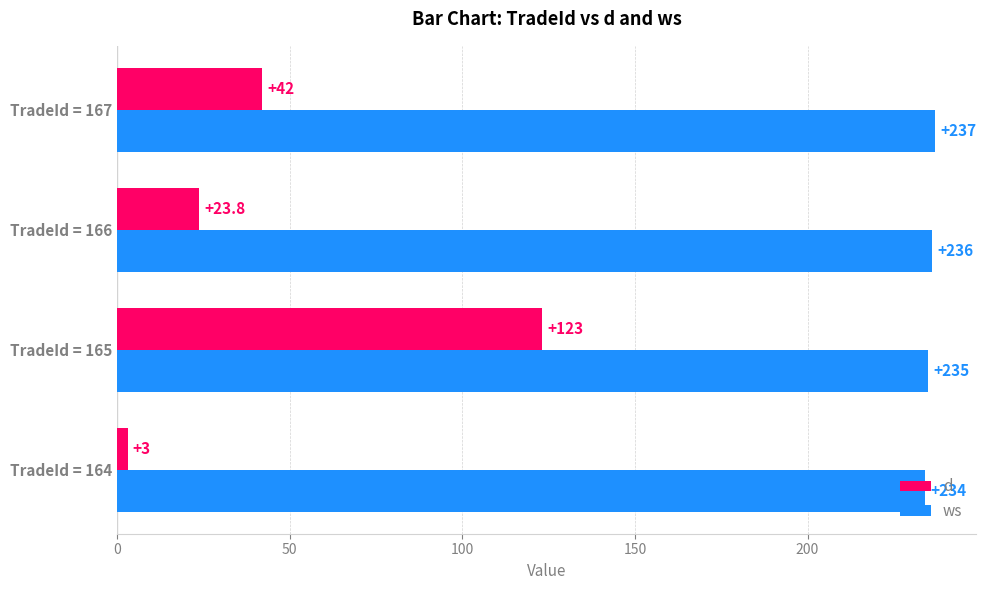

At which label is ws closest to 235?

TradeId = 165